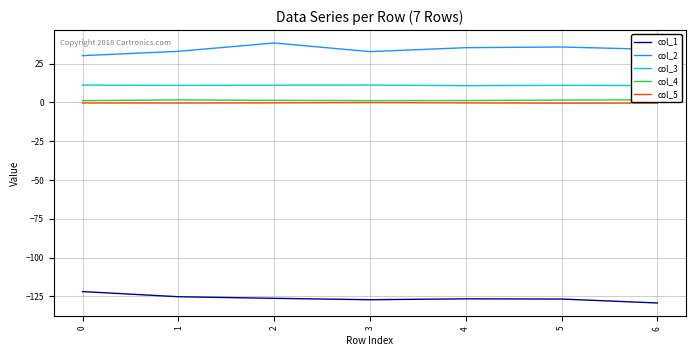

How many lines are shown in the chart?

5